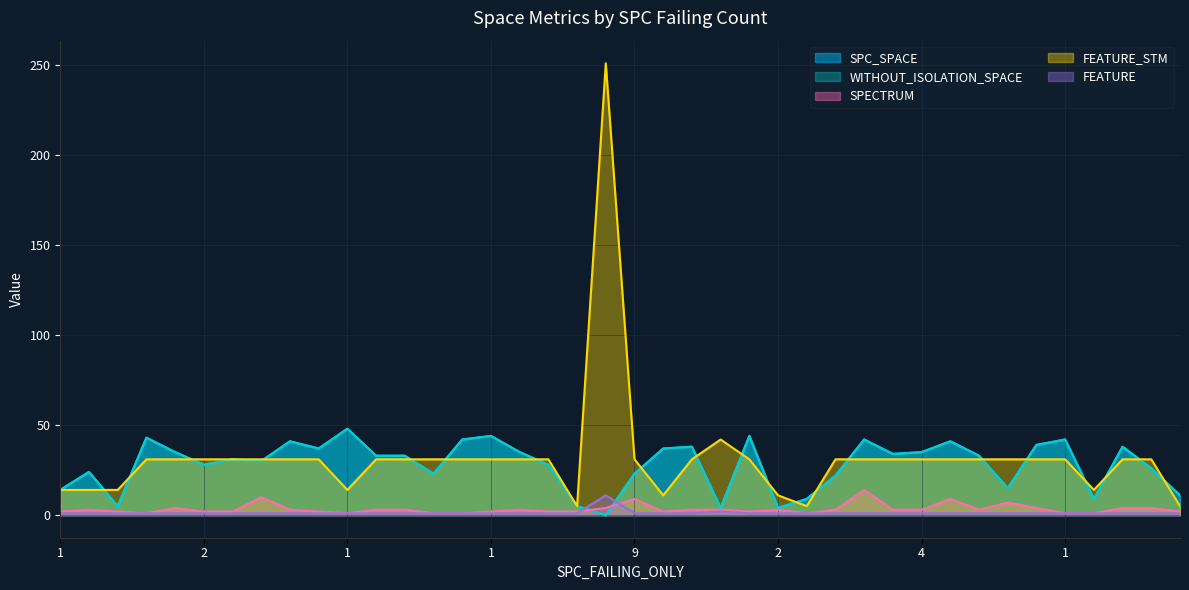

Is the value of FEATURE_STM at 4 greater than the value of SPECTRUM at 4?

Yes